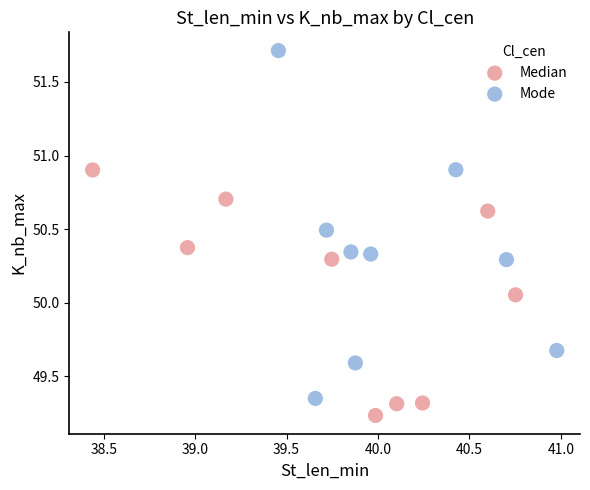

Which series contains the lowest Y value?

Median